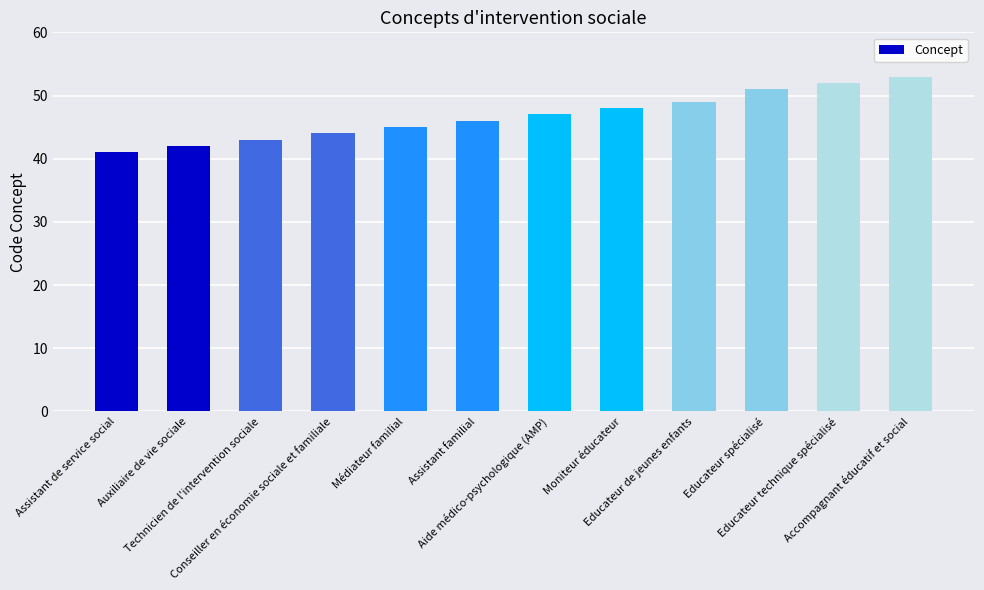

What is the difference between the values at Auxiliaire de vie sociale and Moniteur éducateur?

6